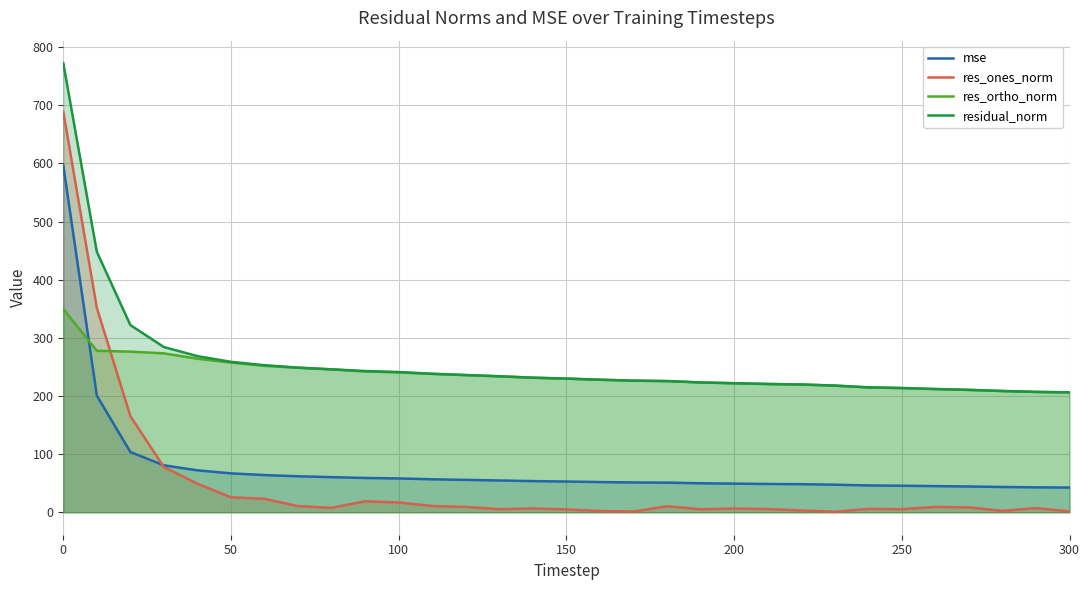

What is the difference between the highest and lowest values at 50?

232.9